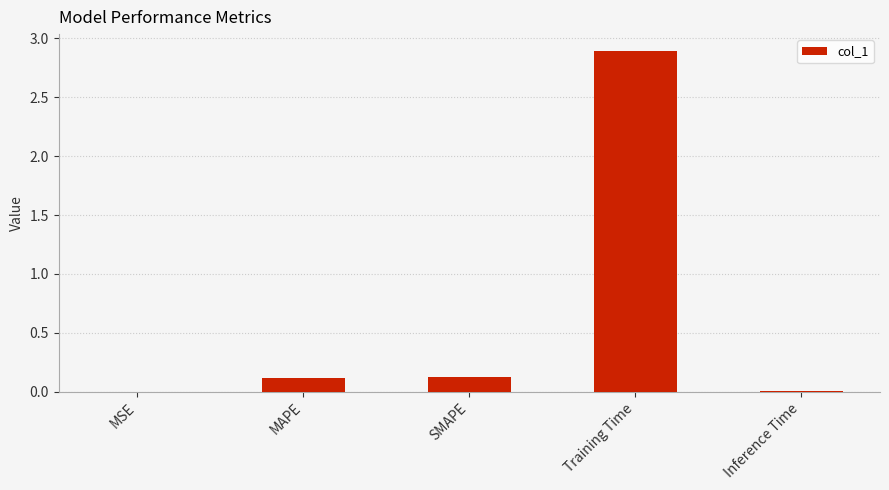

True or false: the data shows 0.0 at Inference Time.

True